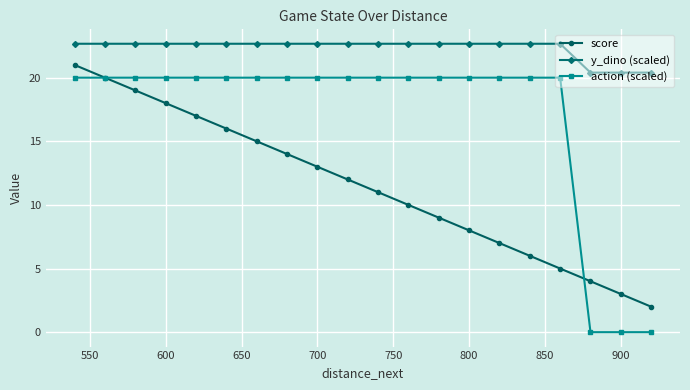

True or false: y_dino (scaled) and action (scaled) intersect in this chart.

False